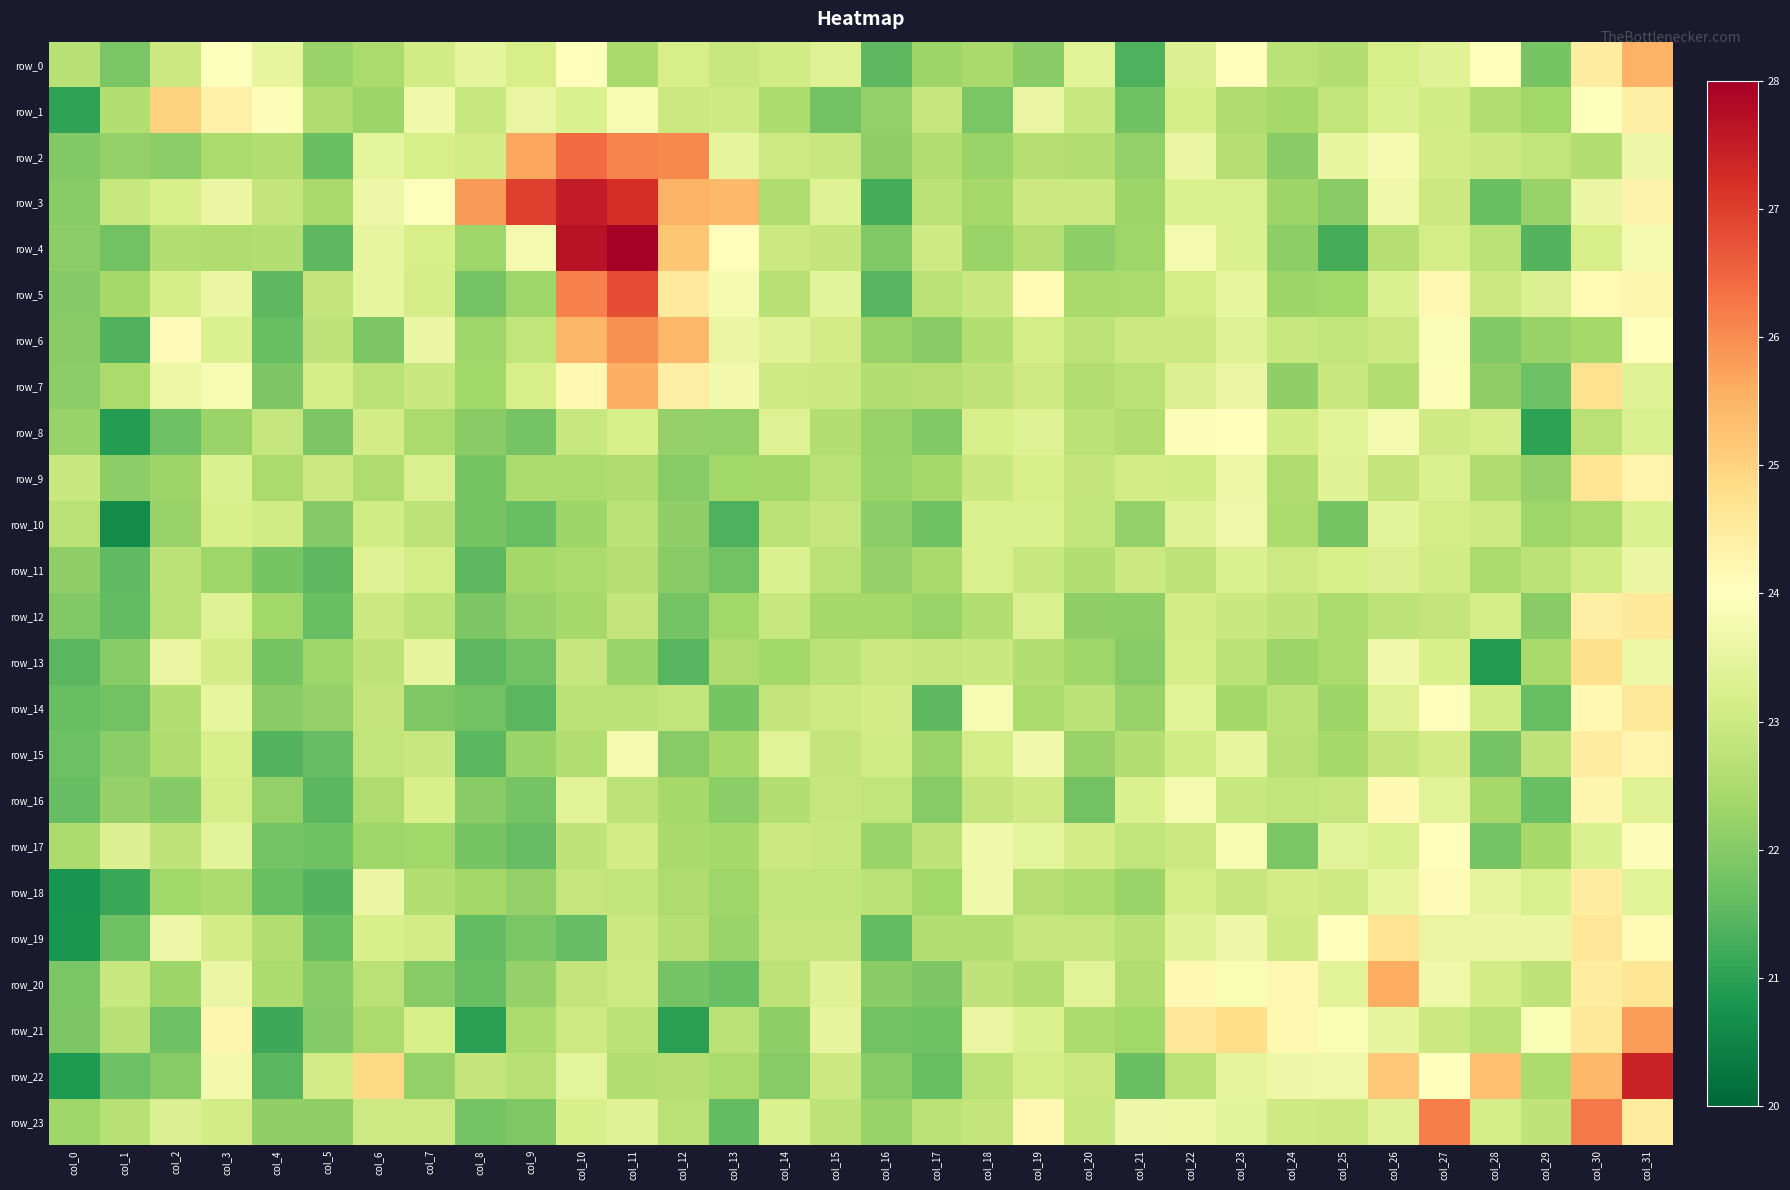

Reading left to right, extract all data points from this chart.

row_0: col_0=22.7	col_1=21.9	col_2=23.0	col_3=24.0	col_4=23.5	col_5=22.3	col_6=22.5	col_7=23.1	col_8=23.5	col_9=23.2	col_10=24.0	col_11=22.5	col_12=23.2	col_13=22.9	col_14=23.1	col_15=23.3	col_16=21.5	col_17=22.3	col_18=22.4	col_19=22.1	col_20=23.4	col_21=21.4	col_22=23.3	col_23=24.0	col_24=22.7	col_25=22.6	col_26=23.2	col_27=23.4	col_28=24.0	col_29=21.8	col_30=24.5	col_31=25.5
row_1: col_0=21.1	col_1=22.6	col_2=25.0	col_3=24.3	col_4=23.9	col_5=22.5	col_6=22.3	col_7=23.7	col_8=22.9	col_9=23.6	col_10=23.3	col_11=23.8	col_12=23.0	col_13=23.0	col_14=22.5	col_15=21.8	col_16=22.2	col_17=22.9	col_18=21.9	col_19=23.5	col_20=22.9	col_21=21.7	col_22=23.1	col_23=22.6	col_24=22.4	col_25=22.8	col_26=23.3	col_27=23.1	col_28=22.6	col_29=22.4	col_30=24.0	col_31=24.4
row_2: col_0=21.9	col_1=22.2	col_2=22.1	col_3=22.5	col_4=22.6	col_5=21.7	col_6=23.5	col_7=23.2	col_8=23.1	col_9=25.7	col_10=26.4	col_11=26.1	col_12=26.0	col_13=23.5	col_14=23.0	col_15=22.9	col_16=22.1	col_17=22.6	col_18=22.3	col_19=22.6	col_20=22.6	col_21=22.2	col_22=23.6	col_23=22.6	col_24=22.1	col_25=23.5	col_26=23.8	col_27=23.1	col_28=23.0	col_29=22.8	col_30=22.6	col_31=23.6
row_3: col_0=22.0	col_1=22.9	col_2=23.2	col_3=23.6	col_4=22.9	col_5=22.4	col_6=23.7	col_7=23.9	col_8=25.8	col_9=27.0	col_10=27.5	col_11=27.2	col_12=25.5	col_13=25.4	col_14=22.6	col_15=23.3	col_16=21.3	col_17=22.7	col_18=22.4	col_19=23.0	col_20=23.0	col_21=22.3	col_22=23.3	col_23=23.2	col_24=22.3	col_25=22.1	col_26=23.7	col_27=23.0	col_28=21.7	col_29=22.2	col_30=23.6	col_31=24.3
row_4: col_0=22.1	col_1=21.8	col_2=22.6	col_3=22.5	col_4=22.6	col_5=21.5	col_6=23.5	col_7=23.2	col_8=22.3	col_9=23.8	col_10=27.7	col_11=28.0	col_12=25.2	col_13=24.0	col_14=23.0	col_15=22.9	col_16=22.0	col_17=23.1	col_18=22.3	col_19=22.6	col_20=22.1	col_21=22.3	col_22=23.8	col_23=23.3	col_24=22.1	col_25=21.3	col_26=22.6	col_27=23.1	col_28=22.7	col_29=21.4	col_30=23.2	col_31=23.8
row_5: col_0=22.0	col_1=22.4	col_2=23.1	col_3=23.6	col_4=21.5	col_5=22.9	col_6=23.5	col_7=23.1	col_8=21.8	col_9=22.3	col_10=26.1	col_11=26.8	col_12=24.5	col_13=23.8	col_14=22.7	col_15=23.4	col_16=21.4	col_17=22.7	col_18=23.0	col_19=24.1	col_20=22.4	col_21=22.5	col_22=23.1	col_23=23.5	col_24=22.3	col_25=22.4	col_26=23.3	col_27=24.2	col_28=23.0	col_29=23.3	col_30=24.1	col_31=24.2
row_6: col_0=22.1	col_1=21.4	col_2=24.1	col_3=23.3	col_4=21.7	col_5=22.8	col_6=21.9	col_7=23.6	col_8=22.3	col_9=22.8	col_10=25.4	col_11=25.9	col_12=25.4	col_13=23.6	col_14=23.4	col_15=23.1	col_16=22.2	col_17=22.1	col_18=22.6	col_19=23.2	col_20=22.8	col_21=23.0	col_22=23.0	col_23=23.3	col_24=22.9	col_25=22.8	col_26=23.0	col_27=23.9	col_28=21.9	col_29=22.2	col_30=22.4	col_31=24.0
row_7: col_0=22.1	col_1=22.5	col_2=23.6	col_3=23.8	col_4=21.9	col_5=23.1	col_6=22.7	col_7=23.0	col_8=22.4	col_9=23.2	col_10=24.2	col_11=25.6	col_12=24.4	col_13=23.7	col_14=23.0	col_15=23.0	col_16=22.6	col_17=22.7	col_18=22.8	col_19=23.1	col_20=22.6	col_21=22.7	col_22=23.3	col_23=23.6	col_24=22.1	col_25=22.9	col_26=22.6	col_27=23.9	col_28=22.1	col_29=21.7	col_30=24.7	col_31=23.3
row_8: col_0=22.2	col_1=20.9	col_2=21.7	col_3=22.3	col_4=22.9	col_5=21.9	col_6=23.1	col_7=22.5	col_8=22.1	col_9=21.8	col_10=22.9	col_11=23.2	col_12=22.2	col_13=22.2	col_14=23.3	col_15=22.6	col_16=22.2	col_17=22.0	col_18=23.2	col_19=23.3	col_20=22.7	col_21=22.6	col_22=23.9	col_23=24.0	col_24=23.1	col_25=23.4	col_26=23.8	col_27=23.0	col_28=23.1	col_29=21.0	col_30=22.7	col_31=23.2
row_9: col_0=22.9	col_1=22.1	col_2=22.3	col_3=23.3	col_4=22.5	col_5=23.0	col_6=22.5	col_7=23.2	col_8=21.8	col_9=22.5	col_10=22.5	col_11=22.6	col_12=22.0	col_13=22.4	col_14=22.4	col_15=22.7	col_16=22.3	col_17=22.4	col_18=22.9	col_19=23.2	col_20=22.9	col_21=23.1	col_22=23.1	col_23=23.6	col_24=22.5	col_25=23.3	col_26=22.8	col_27=23.2	col_28=22.5	col_29=22.2	col_30=24.6	col_31=24.3
row_10: col_0=22.7	col_1=20.6	col_2=22.2	col_3=23.2	col_4=23.1	col_5=22.0	col_6=23.1	col_7=22.8	col_8=21.8	col_9=21.7	col_10=22.3	col_11=22.7	col_12=22.1	col_13=21.4	col_14=22.7	col_15=22.9	col_16=22.1	col_17=21.7	col_18=23.2	col_19=23.3	col_20=22.8	col_21=22.2	col_22=23.3	col_23=23.7	col_24=22.5	col_25=21.8	col_26=23.4	col_27=23.1	col_28=23.0	col_29=22.3	col_30=22.5	col_31=23.2
row_11: col_0=22.1	col_1=21.5	col_2=22.7	col_3=22.3	col_4=21.8	col_5=21.5	col_6=23.3	col_7=23.1	col_8=21.5	col_9=22.4	col_10=22.5	col_11=22.7	col_12=22.0	col_13=21.8	col_14=23.3	col_15=22.7	col_16=22.2	col_17=22.4	col_18=23.2	col_19=22.9	col_20=22.6	col_21=23.0	col_22=22.8	col_23=23.3	col_24=23.0	col_25=23.2	col_26=23.3	col_27=23.1	col_28=22.5	col_29=22.7	col_30=23.1	col_31=23.6
row_12: col_0=21.9	col_1=21.6	col_2=22.7	col_3=23.3	col_4=22.3	col_5=21.6	col_6=23.0	col_7=22.7	col_8=21.9	col_9=22.2	col_10=22.4	col_11=22.9	col_12=21.8	col_13=22.3	col_14=22.9	col_15=22.4	col_16=22.4	col_17=22.3	col_18=22.6	col_19=23.2	col_20=22.1	col_21=22.1	col_22=23.1	col_23=23.0	col_24=22.8	col_25=22.5	col_26=22.8	col_27=22.9	col_28=23.1	col_29=22.0	col_30=24.4	col_31=24.6
row_13: col_0=21.5	col_1=22.0	col_2=23.5	col_3=23.1	col_4=21.8	col_5=22.3	col_6=22.8	col_7=23.5	col_8=21.5	col_9=21.8	col_10=22.9	col_11=22.3	col_12=21.5	col_13=22.5	col_14=22.4	col_15=22.7	col_16=23.0	col_17=22.9	col_18=23.0	col_19=22.6	col_20=22.3	col_21=22.0	col_22=23.1	col_23=22.7	col_24=22.3	col_25=22.5	col_26=23.7	col_27=23.2	col_28=20.9	col_29=22.5	col_30=24.8	col_31=23.6
row_14: col_0=21.6	col_1=21.8	col_2=22.6	col_3=23.5	col_4=22.0	col_5=22.2	col_6=22.9	col_7=21.9	col_8=21.8	col_9=21.5	col_10=22.7	col_11=22.7	col_12=22.8	col_13=21.8	col_14=22.9	col_15=23.0	col_16=23.1	col_17=21.5	col_18=23.8	col_19=22.5	col_20=22.7	col_21=22.2	col_22=23.4	col_23=22.4	col_24=22.7	col_25=22.3	col_26=23.3	col_27=24.0	col_28=23.1	col_29=21.6	col_30=24.2	col_31=24.6
row_15: col_0=21.7	col_1=22.1	col_2=22.5	col_3=23.2	col_4=21.4	col_5=21.6	col_6=22.8	col_7=22.9	col_8=21.5	col_9=22.3	col_10=22.6	col_11=23.8	col_12=22.0	col_13=22.4	col_14=23.4	col_15=22.9	col_16=23.1	col_17=22.3	col_18=23.1	col_19=23.7	col_20=22.2	col_21=22.6	col_22=23.1	col_23=23.5	col_24=22.7	col_25=22.4	col_26=22.9	col_27=23.1	col_28=21.8	col_29=22.8	col_30=24.5	col_31=24.3
row_16: col_0=21.6	col_1=22.2	col_2=22.0	col_3=23.1	col_4=22.2	col_5=21.5	col_6=22.5	col_7=23.2	col_8=22.1	col_9=21.8	col_10=23.4	col_11=22.8	col_12=22.4	col_13=22.1	col_14=22.6	col_15=22.9	col_16=22.8	col_17=22.0	col_18=22.9	col_19=23.1	col_20=21.8	col_21=23.3	col_22=23.8	col_23=22.9	col_24=22.8	col_25=22.9	col_26=24.2	col_27=23.4	col_28=22.4	col_29=21.6	col_30=24.2	col_31=23.3
row_17: col_0=22.5	col_1=23.3	col_2=22.8	col_3=23.4	col_4=21.8	col_5=21.7	col_6=22.3	col_7=22.4	col_8=21.8	col_9=21.6	col_10=22.8	col_11=23.1	col_12=22.4	col_13=22.4	col_14=23.0	col_15=22.9	col_16=22.3	col_17=22.8	col_18=23.7	col_19=23.5	col_20=23.1	col_21=22.8	col_22=23.0	col_23=23.8	col_24=21.8	col_25=23.4	col_26=23.2	col_27=24.0	col_28=21.8	col_29=22.4	col_30=23.3	col_31=23.9
row_18: col_0=20.8	col_1=21.1	col_2=22.4	col_3=22.5	col_4=21.7	col_5=21.4	col_6=23.6	col_7=22.6	col_8=22.4	col_9=22.2	col_10=22.9	col_11=22.8	col_12=22.5	col_13=22.3	col_14=22.8	col_15=22.8	col_16=22.7	col_17=22.4	col_18=23.7	col_19=22.6	col_20=22.5	col_21=22.3	col_22=23.1	col_23=22.9	col_24=23.1	col_25=23.0	col_26=23.5	col_27=24.1	col_28=23.5	col_29=23.2	col_30=24.5	col_31=23.4
row_19: col_0=20.8	col_1=21.7	col_2=23.6	col_3=23.1	col_4=22.6	col_5=21.7	col_6=23.2	col_7=23.1	col_8=21.6	col_9=21.9	col_10=21.6	col_11=23.0	col_12=22.6	col_13=22.3	col_14=22.9	col_15=22.9	col_16=21.6	col_17=22.6	col_18=22.6	col_19=22.9	col_20=22.9	col_21=22.7	col_22=23.4	col_23=23.6	col_24=23.1	col_25=24.0	col_26=24.7	col_27=23.5	col_28=23.6	col_29=23.6	col_30=24.6	col_31=24.1
row_20: col_0=21.9	col_1=22.9	col_2=22.3	col_3=23.6	col_4=22.5	col_5=22.0	col_6=22.7	col_7=22.0	col_8=21.6	col_9=22.2	col_10=22.9	col_11=23.0	col_12=21.8	col_13=21.6	col_14=22.8	col_15=23.4	col_16=22.0	col_17=21.9	col_18=22.8	col_19=22.6	col_20=23.4	col_21=22.6	col_22=24.2	col_23=23.9	col_24=24.2	col_25=23.4	col_26=25.6	col_27=23.7	col_28=23.1	col_29=22.8	col_30=24.5	col_31=24.7
row_21: col_0=21.9	col_1=22.7	col_2=21.7	col_3=24.2	col_4=21.2	col_5=22.0	col_6=22.5	col_7=23.2	col_8=21.0	col_9=22.5	col_10=23.0	col_11=22.7	col_12=21.0	col_13=22.7	col_14=22.1	col_15=23.5	col_16=21.8	col_17=21.7	col_18=23.5	col_19=23.3	col_20=22.5	col_21=22.3	col_22=24.6	col_23=24.8	col_24=24.2	col_25=23.9	col_26=23.5	col_27=23.0	col_28=22.7	col_29=23.9	col_30=24.6	col_31=25.8
row_22: col_0=20.9	col_1=21.7	col_2=22.0	col_3=23.7	col_4=21.5	col_5=23.1	col_6=24.9	col_7=22.2	col_8=22.9	col_9=22.7	col_10=23.4	col_11=22.6	col_12=22.6	col_13=22.5	col_14=22.0	col_15=23.0	col_16=22.0	col_17=21.6	col_18=22.7	col_19=23.1	col_20=23.0	col_21=21.7	col_22=22.7	col_23=23.5	col_24=23.6	col_25=23.7	col_26=25.2	col_27=24.0	col_28=25.3	col_29=22.5	col_30=25.4	col_31=27.4
row_23: col_0=22.3	col_1=22.7	col_2=23.3	col_3=23.1	col_4=22.2	col_5=22.1	col_6=23.0	col_7=23.0	col_8=21.8	col_9=21.9	col_10=23.2	col_11=23.3	col_12=22.7	col_13=21.6	col_14=23.3	col_15=22.8	col_16=22.2	col_17=22.7	col_18=22.9	col_19=24.2	col_20=22.9	col_21=23.6	col_22=23.6	col_23=23.4	col_24=23.1	col_25=23.0	col_26=23.4	col_27=26.2	col_28=23.1	col_29=22.8	col_30=26.2	col_31=24.5